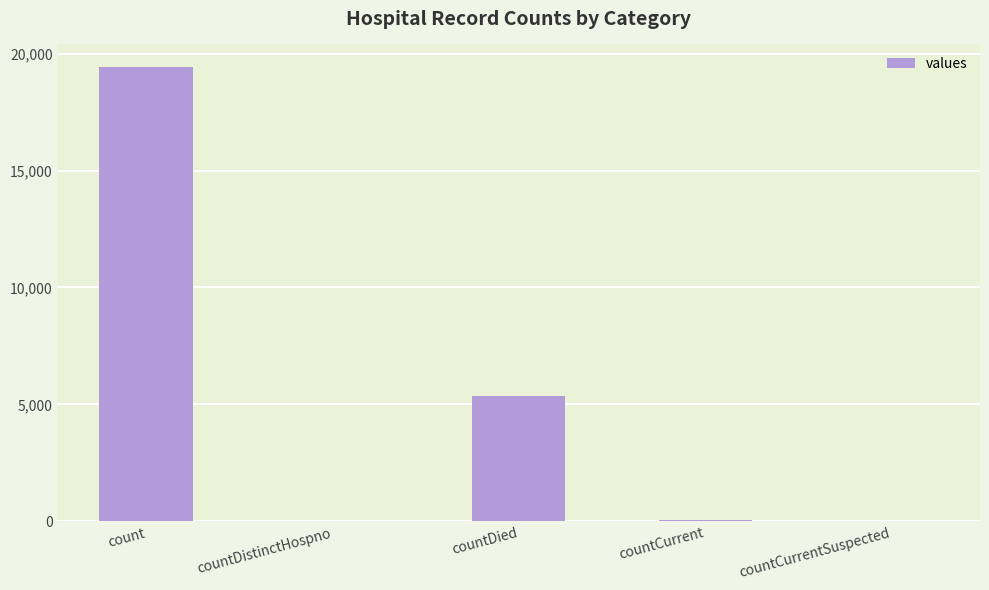

Which has a higher value, countDied or count?

count